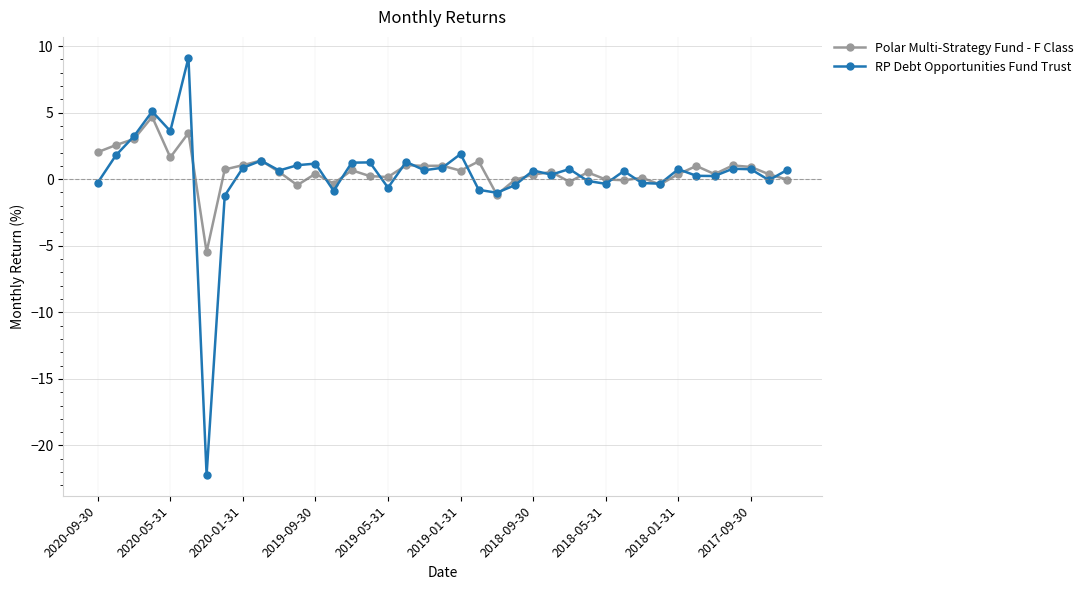

True or false: RP Debt Opportunities Fund Trust has more than 2 points higher than both neighbors.

True